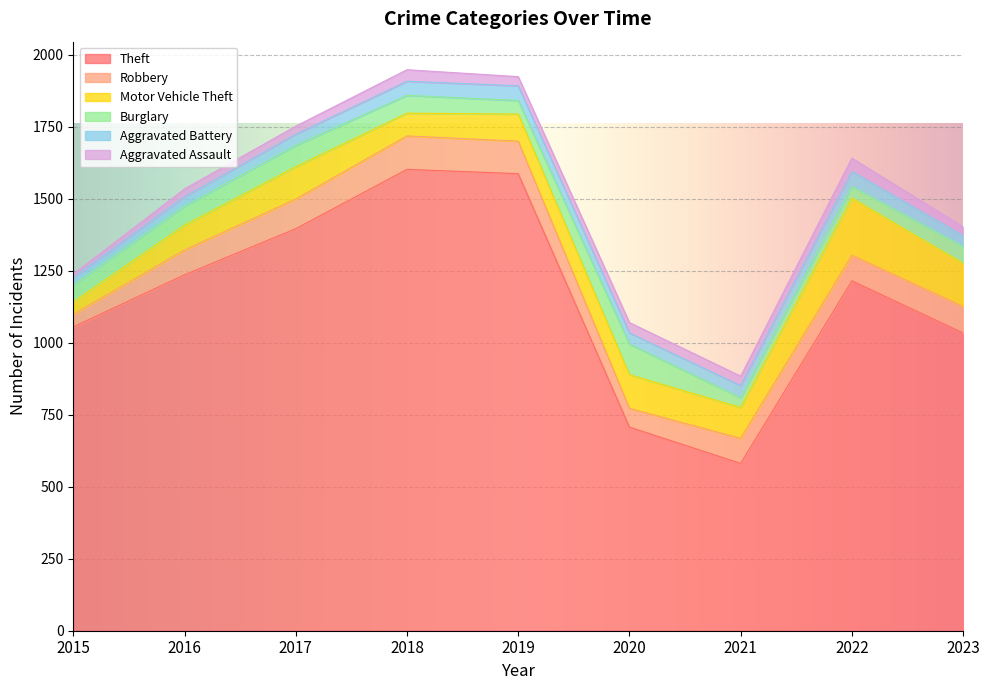

True or false: Aggravated Assault and Motor Vehicle Theft intersect in this chart.

False